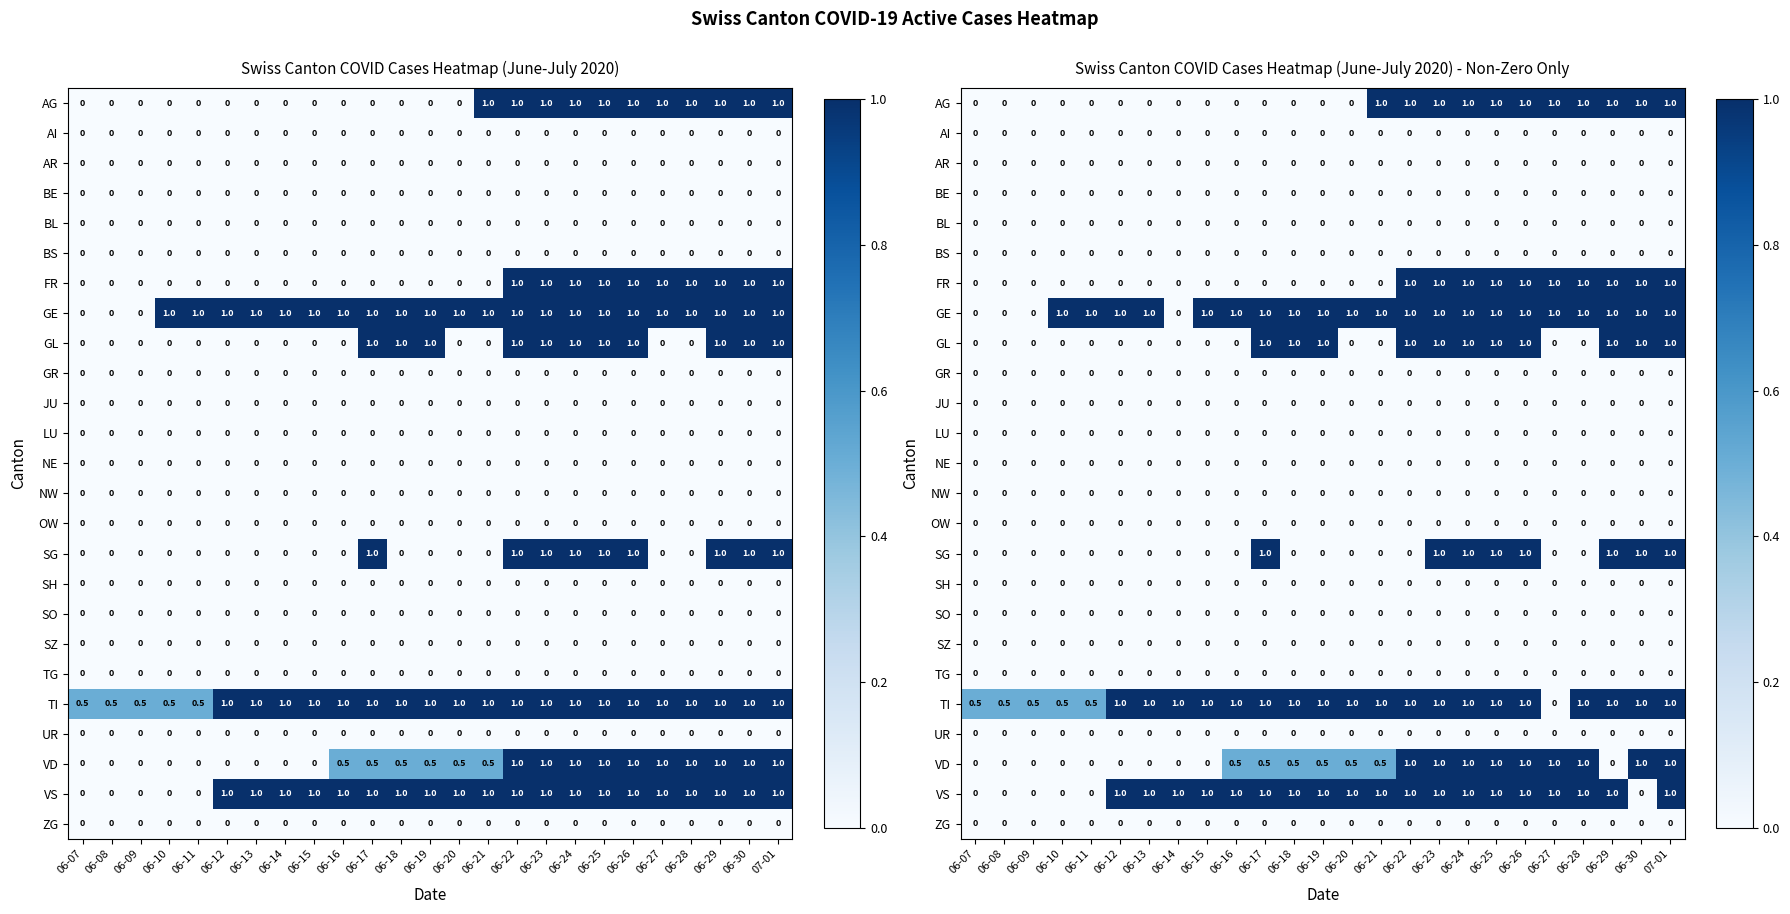

At which label is SZ closest to 0?

06-07